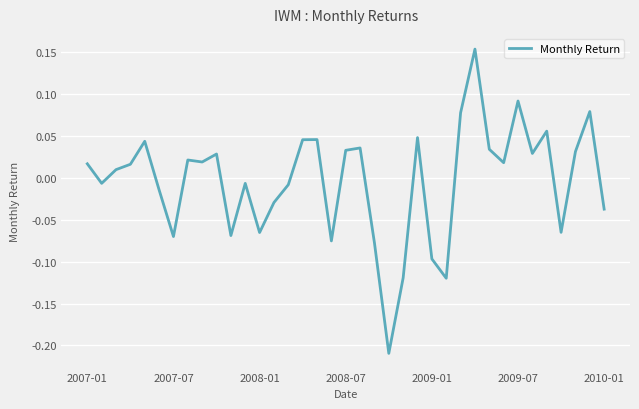

How many lines are shown in the chart?

1